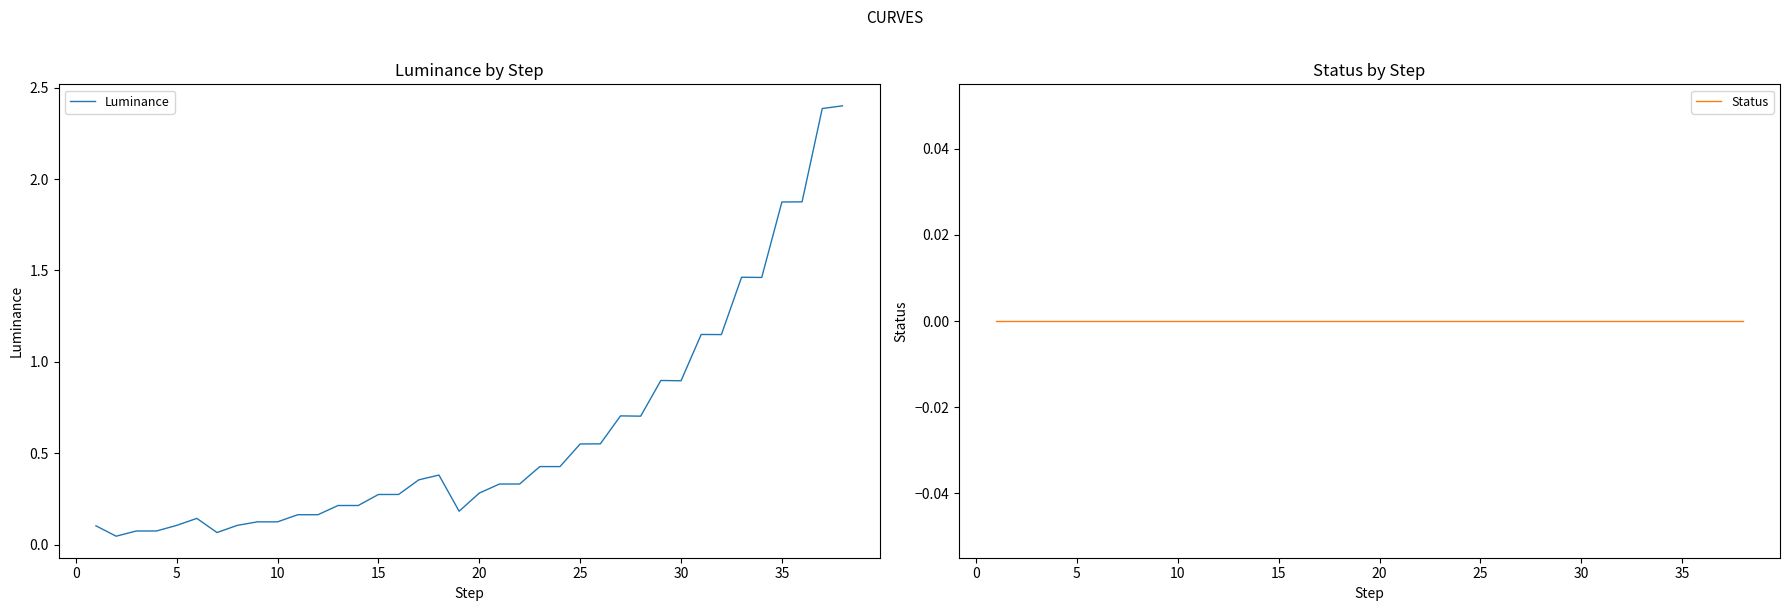

The Luminance series shows 0.1 at 10. True or false?

True